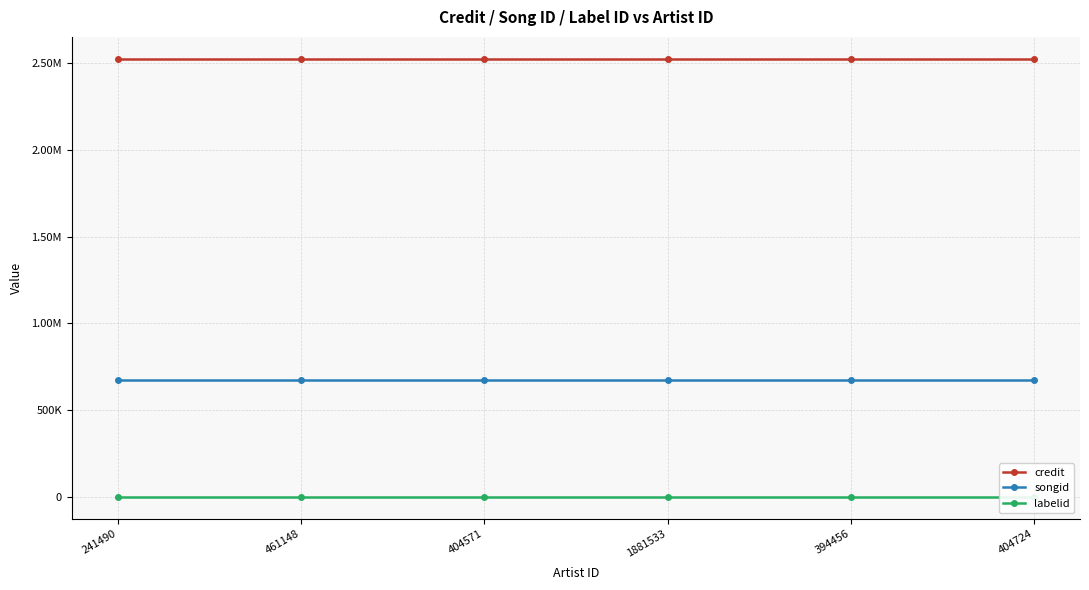

What is the highest value of the labelid series?

1225